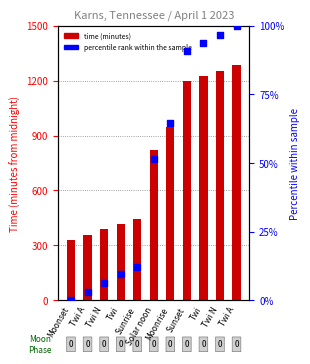

What is the total value across all series at Moonset?

327.0